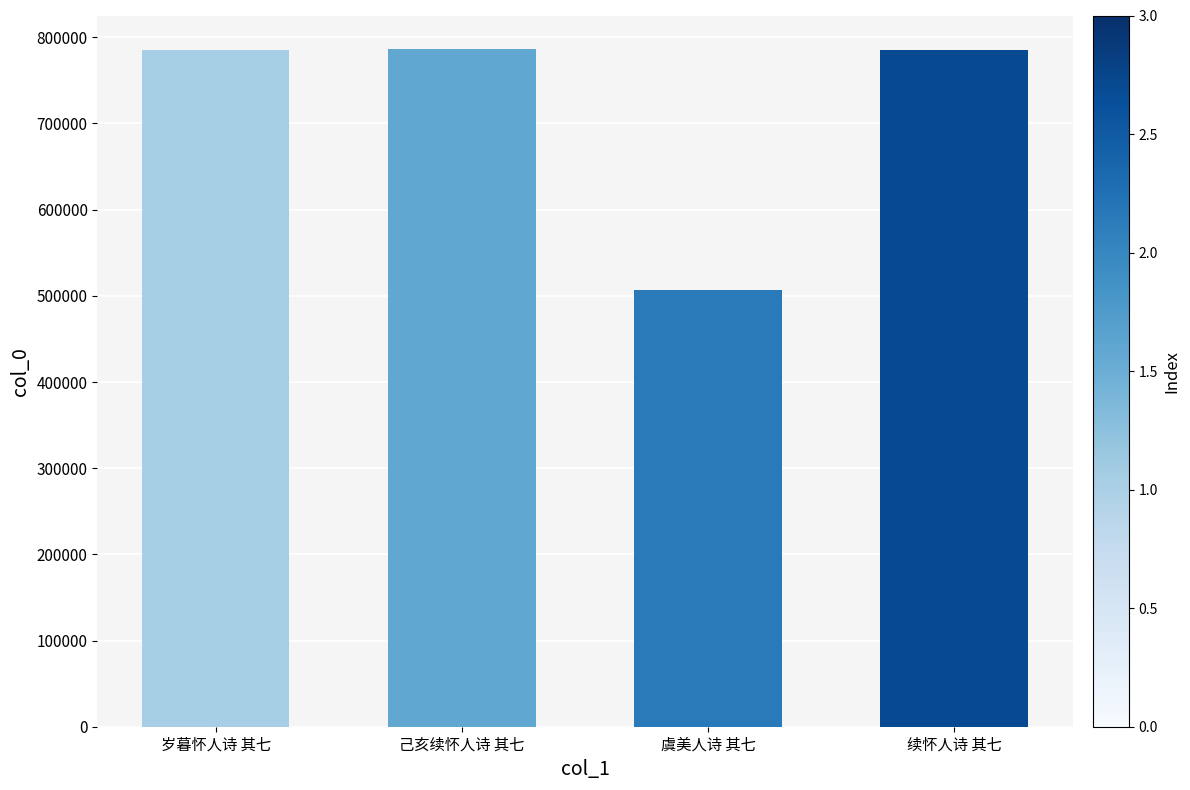

True or false: the data shows 785744 at 岁暮怀人诗 其七.

True